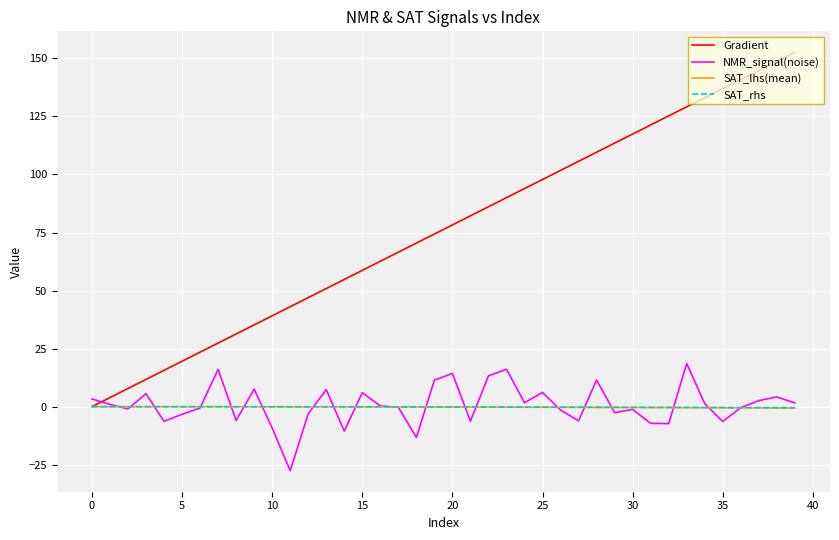

What is the minimum value shown in the chart?

-27.6